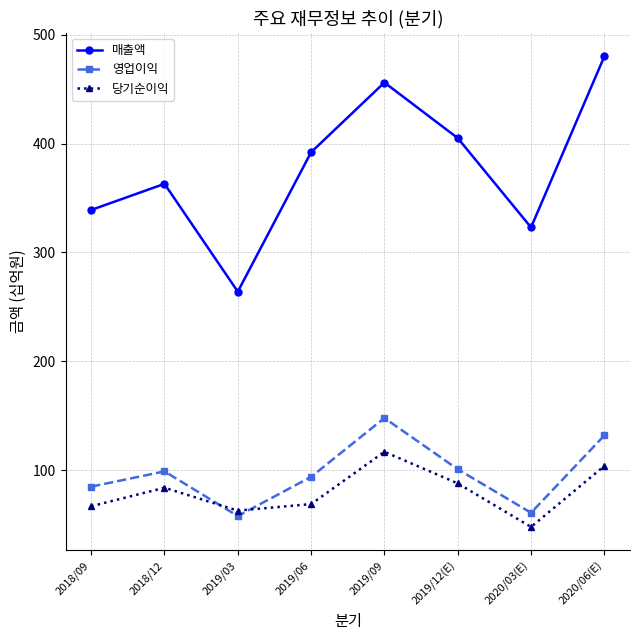

What is the difference between the highest and lowest values at 2018/09?

272